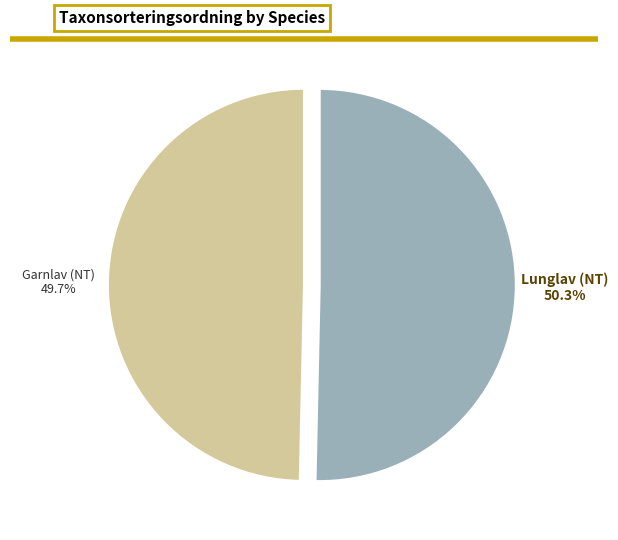

Is there any slice that represents more than half of the pie?

Yes